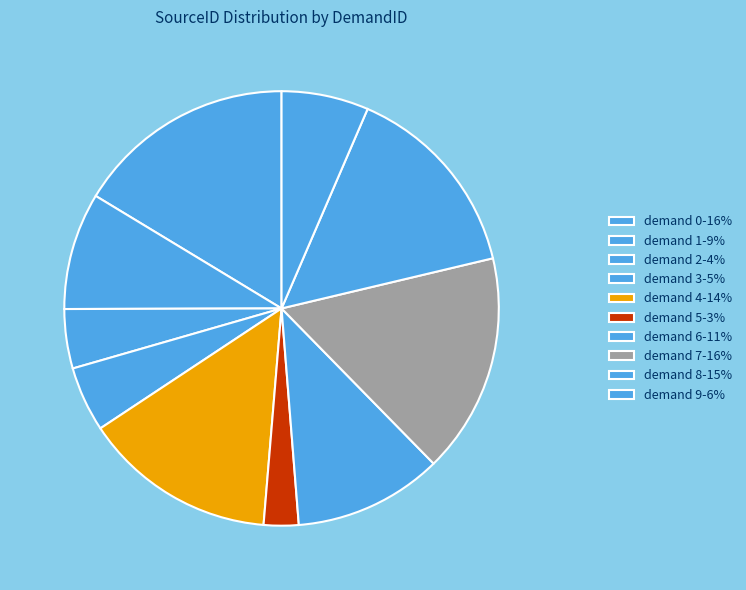

How many segments does this pie chart have?

10